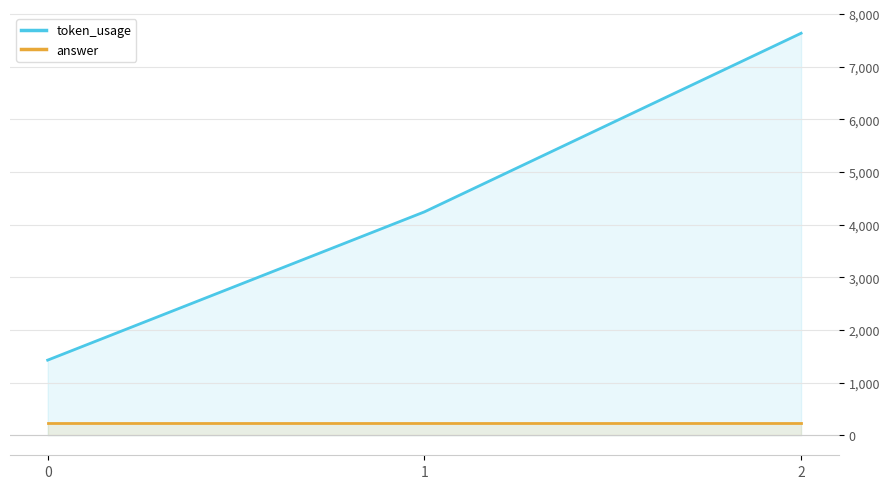

The token_usage series shows 7637 at 2. True or false?

True